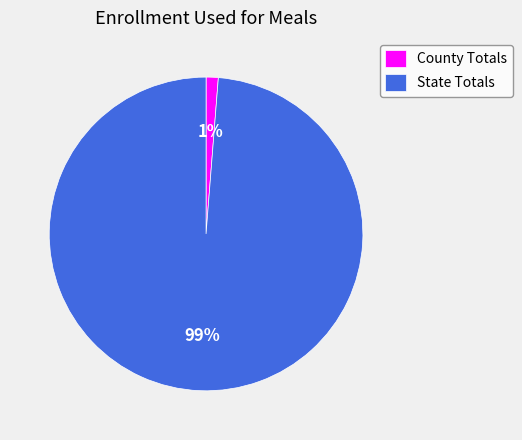

Does State Totals represent more than half of the total?

Yes